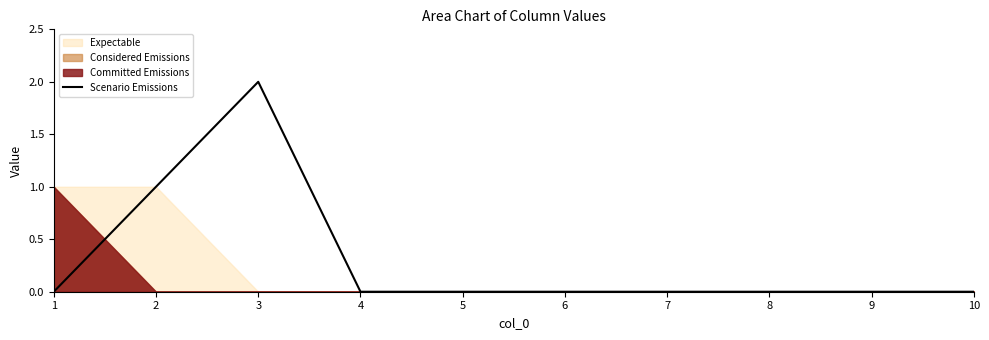

List the labels in order of value, smallest first.

1, 4, 5, 6, 7, 8, 9, 10, 2, 3